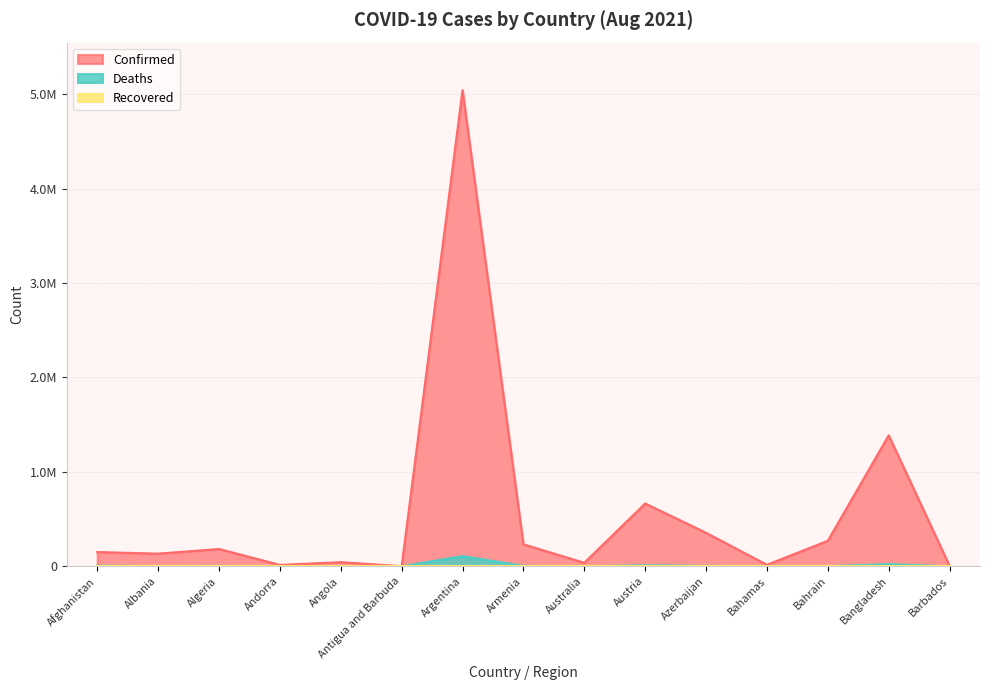

At which label is Confirmed closest to 2521417?

Bangladesh